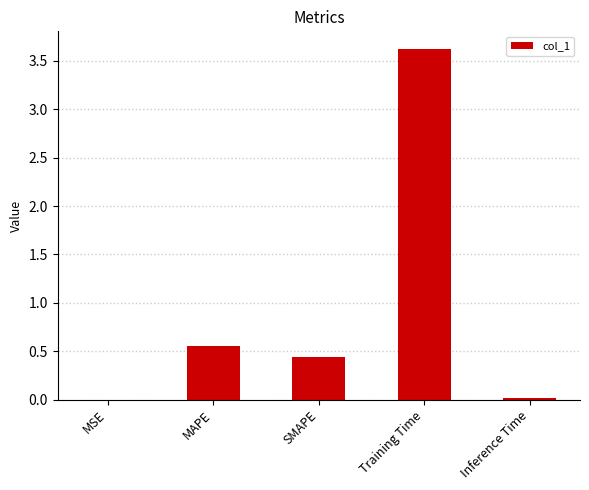

True or false: the data shows 0.0 at Inference Time.

True